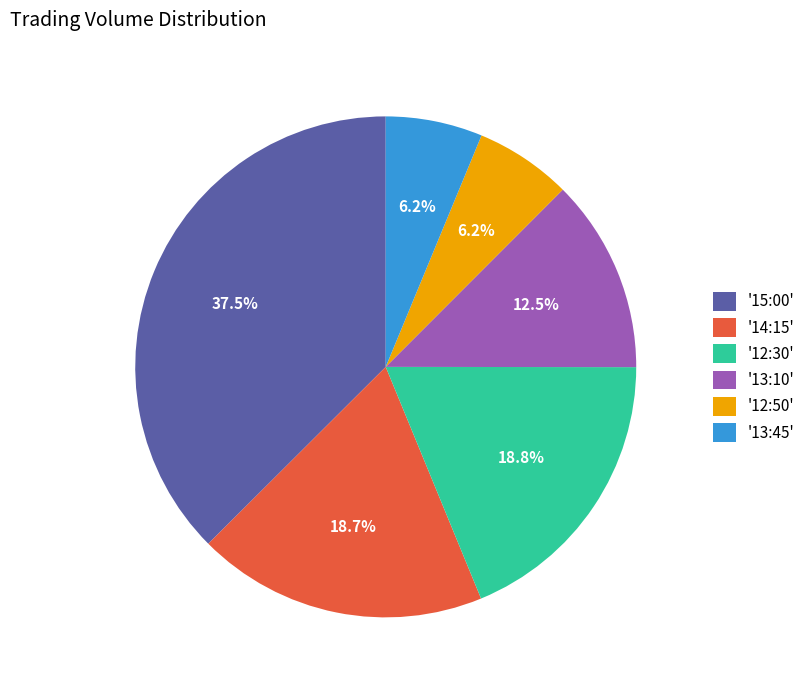

To the nearest percent, what is the average slice percentage?

17%